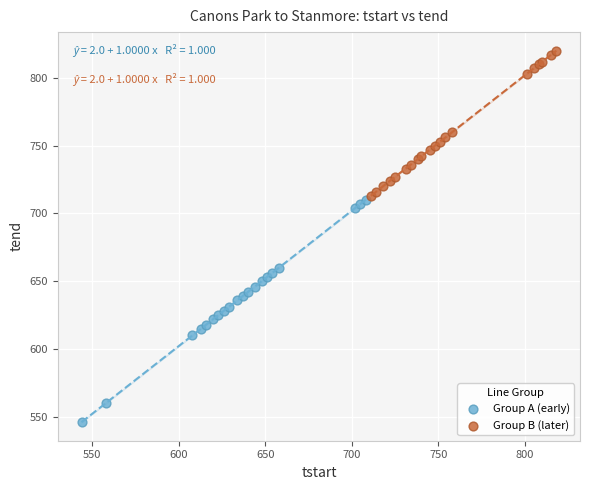

Which series has the largest Y range (max minus min)?

Group A (early)